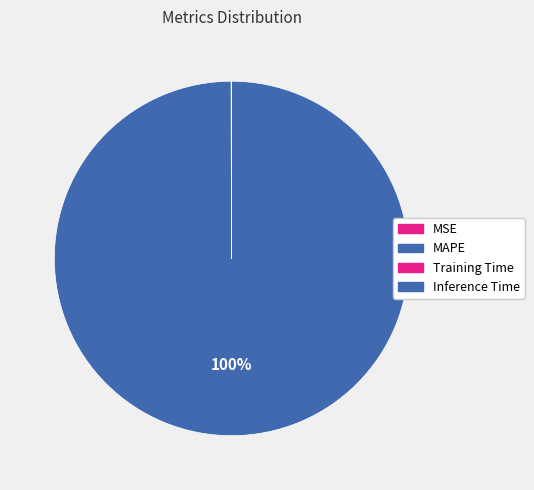

What percentage do MAPE and Inference Time together represent?

100.0%